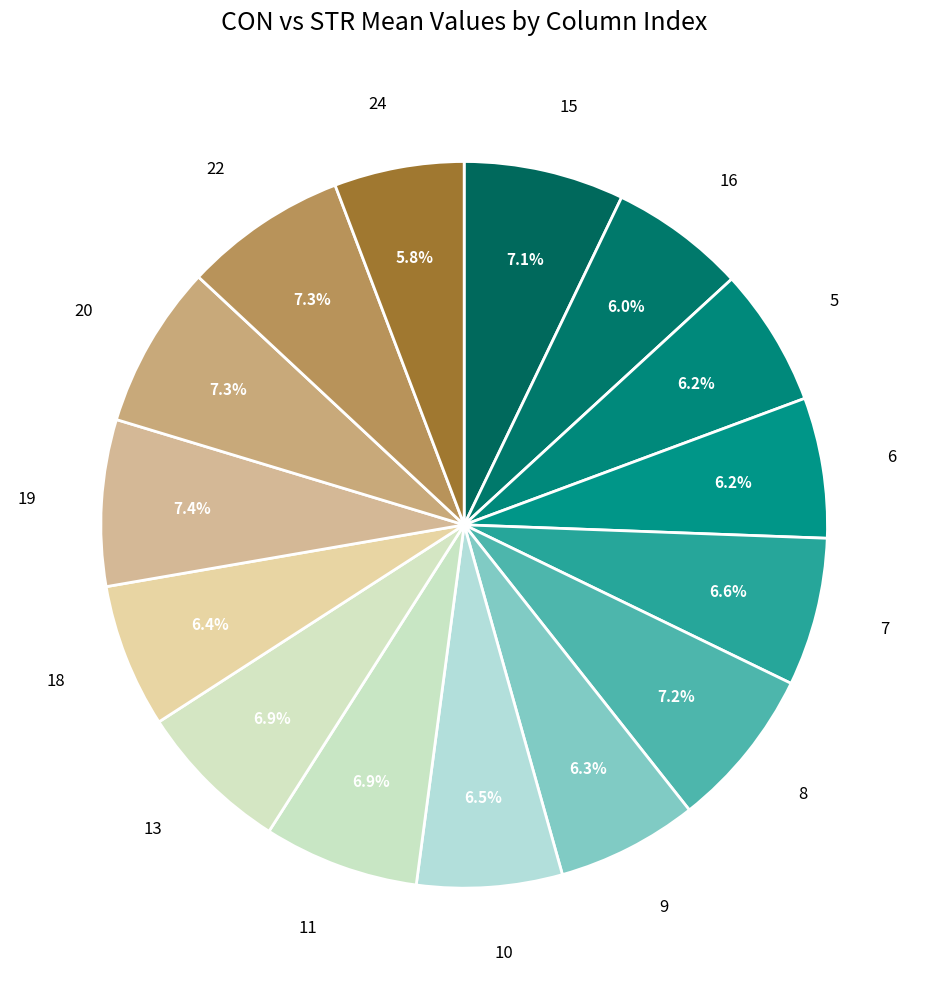

Count the number of slices in the pie.

15